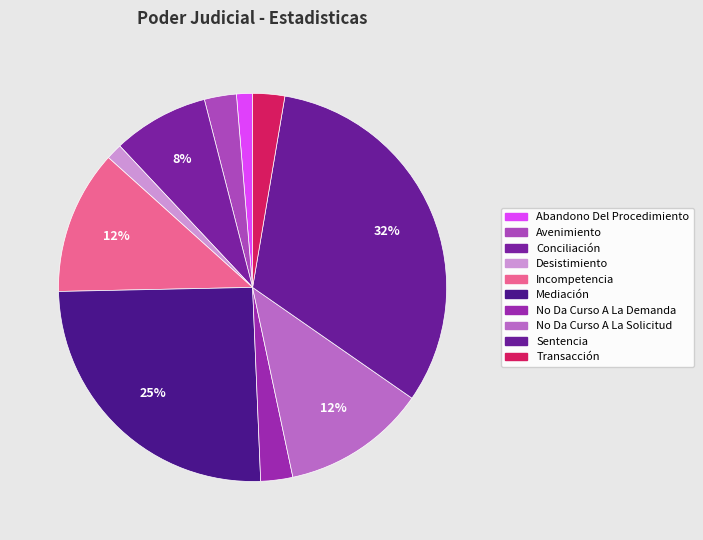

To the nearest percent, what is the average slice percentage?

10%